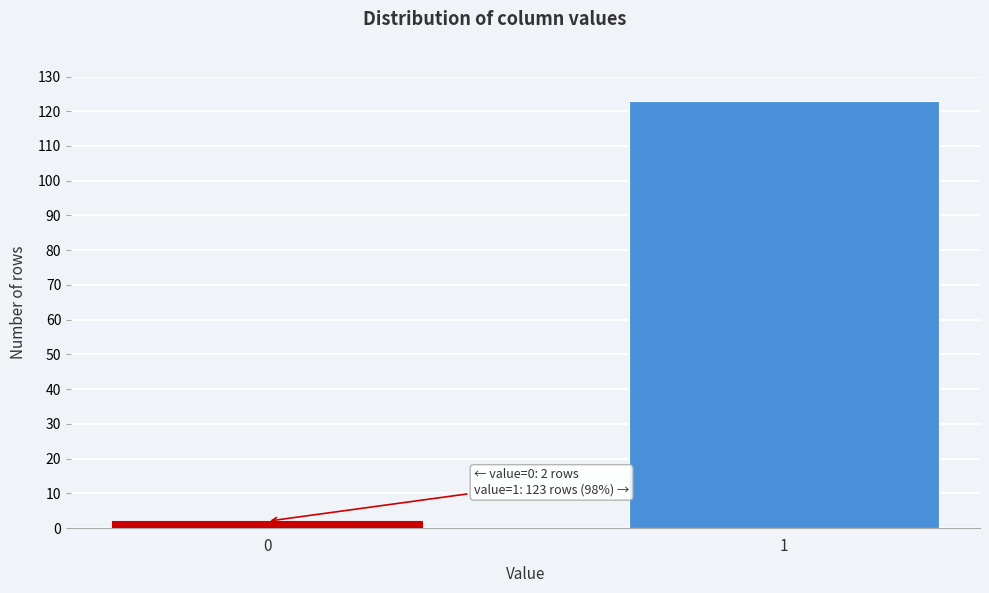

Reading left to right, list all the values displayed in this chart.

0=2	1=123